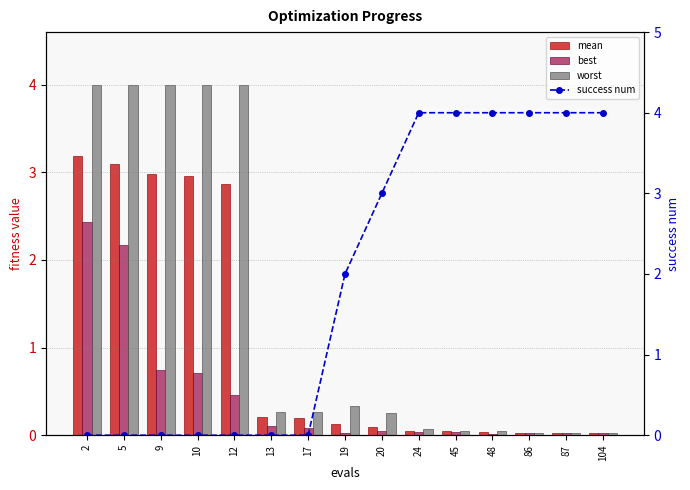

Reading left to right, what are all the values shown in this chart?

mean: 2=3.2	5=3.1	9=3.0	10=3.0	12=2.9	13=0.2	17=0.2	19=0.1	20=0.1	24=0.1	45=0.0	48=0.0	86=0.0	87=0.0	104=0.0
best: 2=2.4	5=2.2	9=0.7	10=0.7	12=0.5	13=0.1	17=0.1	19=0.0	20=0.0	24=0.0	45=0.0	48=0.0	86=0.0	87=0.0	104=0.0
worst: 2=4.0	5=4.0	9=4.0	10=4.0	12=4.0	13=0.3	17=0.3	19=0.3	20=0.3	24=0.1	45=0.1	48=0.1	86=0.0	87=0.0	104=0.0
success num: 2=0.0	5=0.0	9=0.0	10=0.0	12=0.0	13=0.0	17=0.0	19=2.0	20=3.0	24=4.0	45=4.0	48=4.0	86=4.0	87=4.0	104=4.0